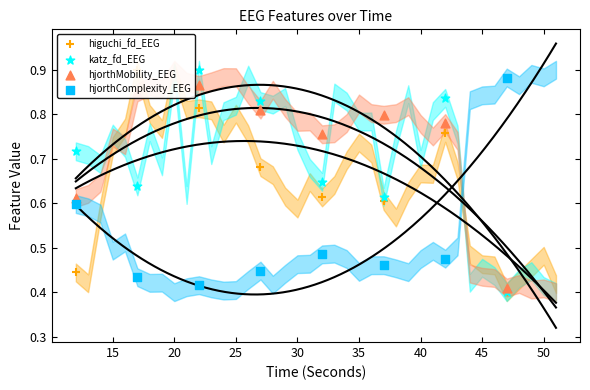

Which series reaches the maximum Y coordinate?

higuchi_fd_EEG